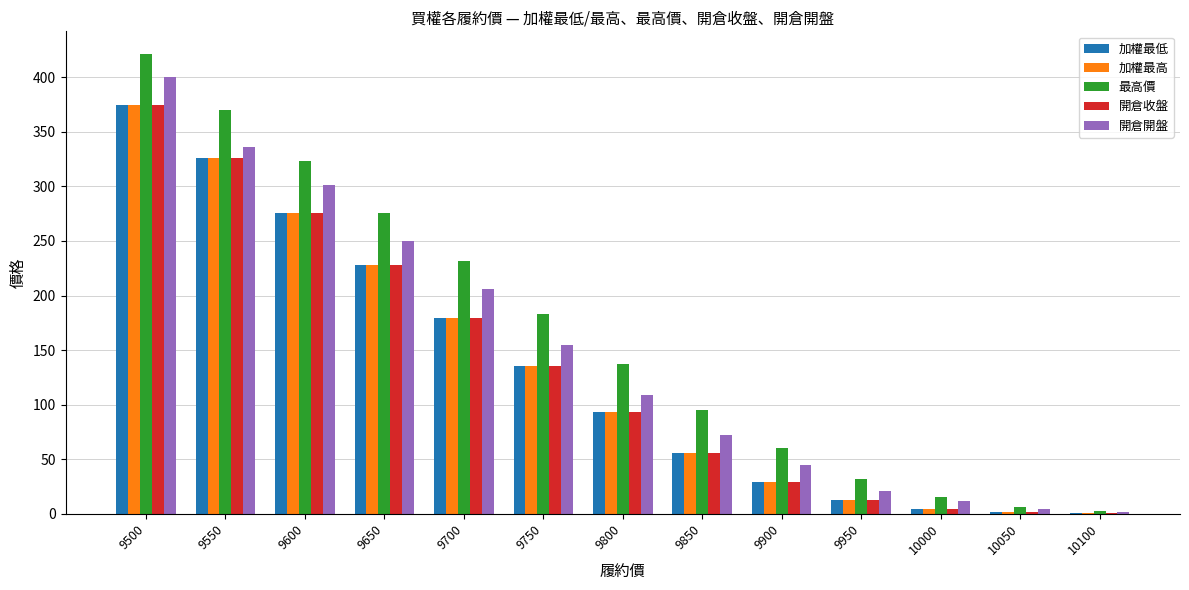

Is the value of 最高價 at 9700 greater than the value of 開倉開盤 at 9600?

No